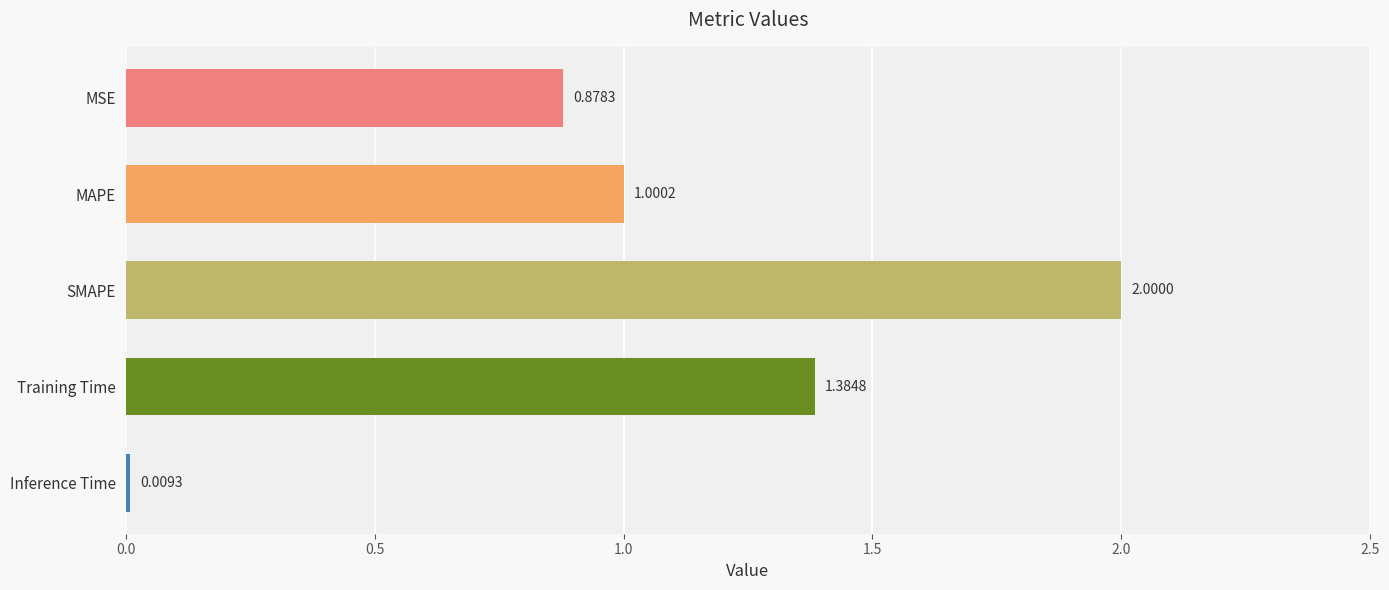

What is the difference between the maximum and minimum values?

2.0